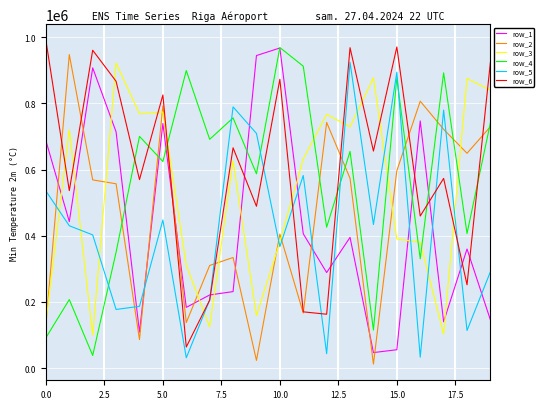

After their last crossing, which series has the higher values: row_6 or row_4?

row_6